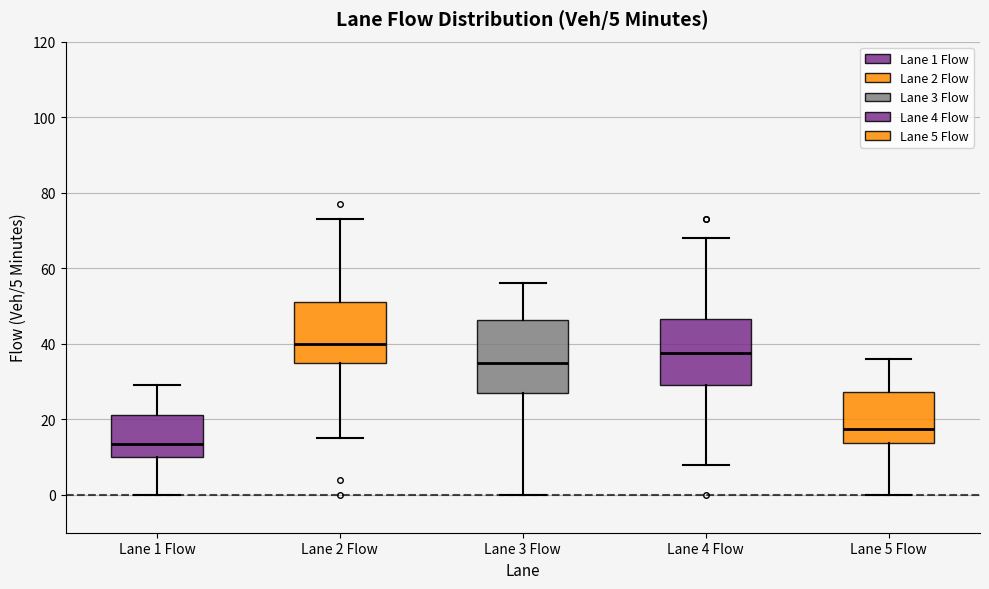

Which box's median line is the highest?

Lane 2 Flow